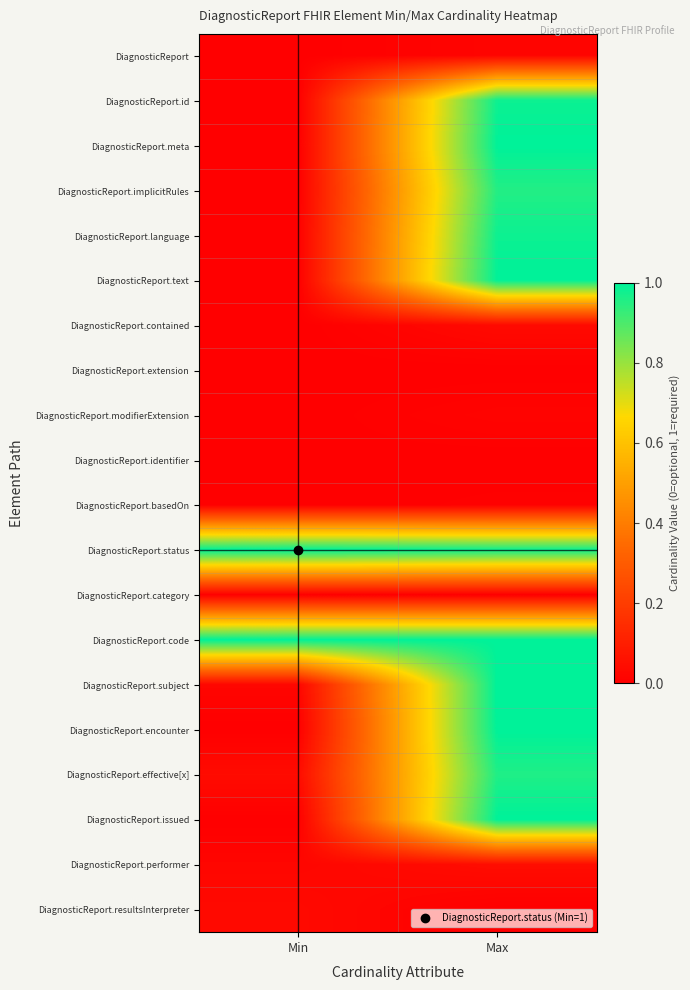

What is the difference between the highest and lowest values at Max?

1.0